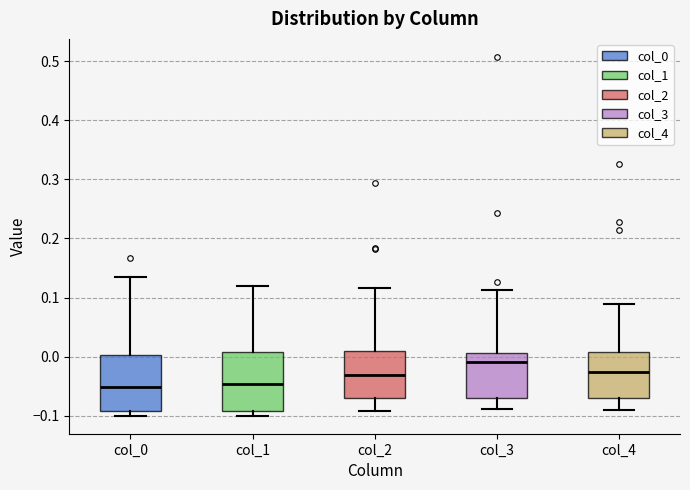

Where does the median line of the box for col_1 sit on the y-axis? The values are not printed on the chart, so give them approximately, as read against the axis.

-0.05